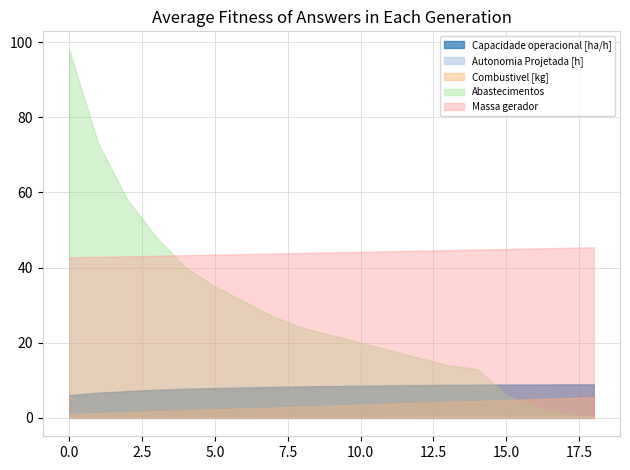

True or false: Combustivel [kg] has more than 2 points higher than both neighbors.

False